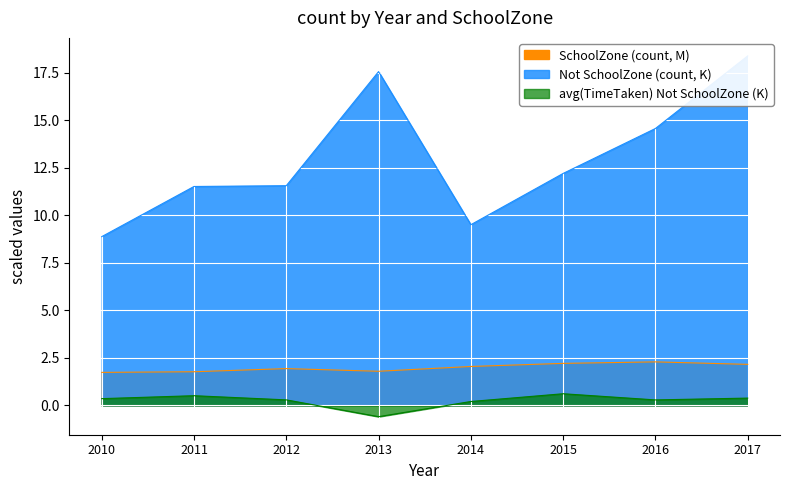

Reading right to left, what are all the values shown in this chart?

Not SchoolZone (count): 2017=18.4	2016=14.6	2015=12.2	2014=9.5	2013=17.6	2012=11.6	2011=11.5	2010=8.9
SchoolZone (count): 2017=2.2	2016=2.3	2015=2.2	2014=2.0	2013=1.8	2012=1.9	2011=1.8	2010=1.7
avg(TimeTaken) Not SchoolZone: 2017=0.4	2016=0.3	2015=0.6	2014=0.2	2013=-0.6	2012=0.3	2011=0.5	2010=0.4